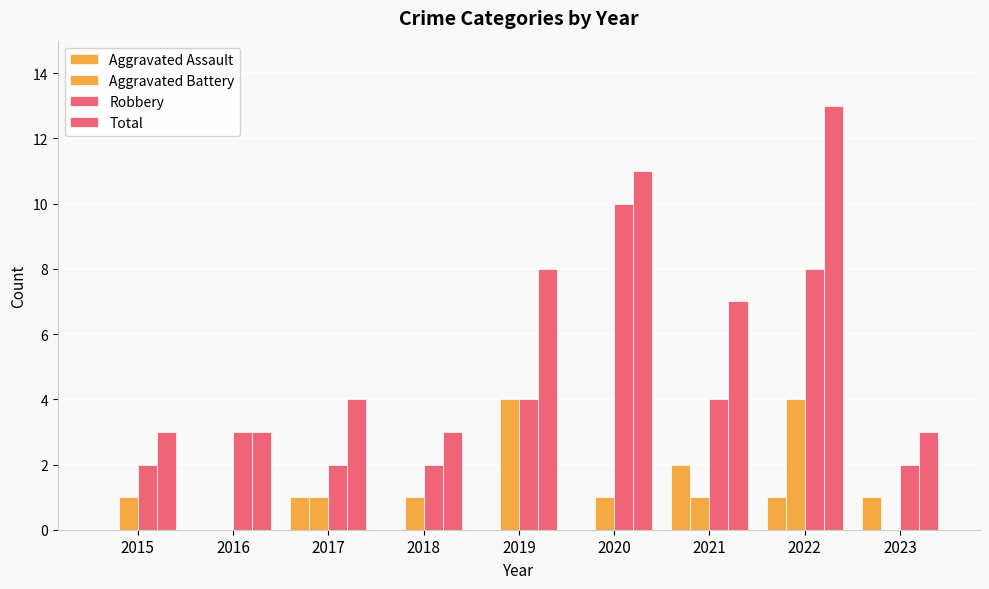

What is the difference between the highest and lowest values at 2015?

3